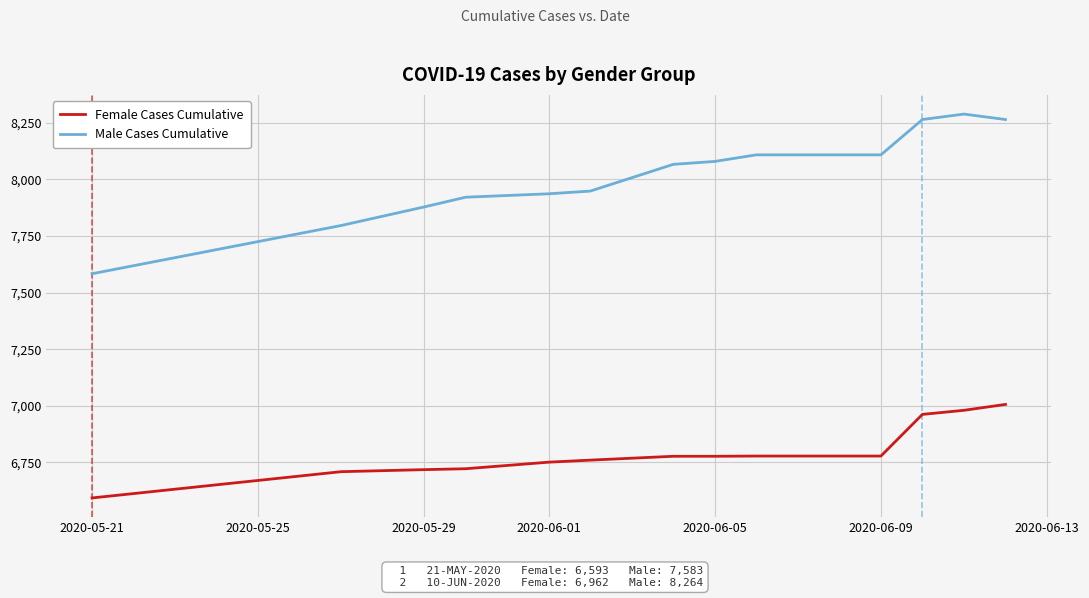

Rank the series by their maximum value, from lowest to highest.

Female Cases Cumulative, Male Cases Cumulative